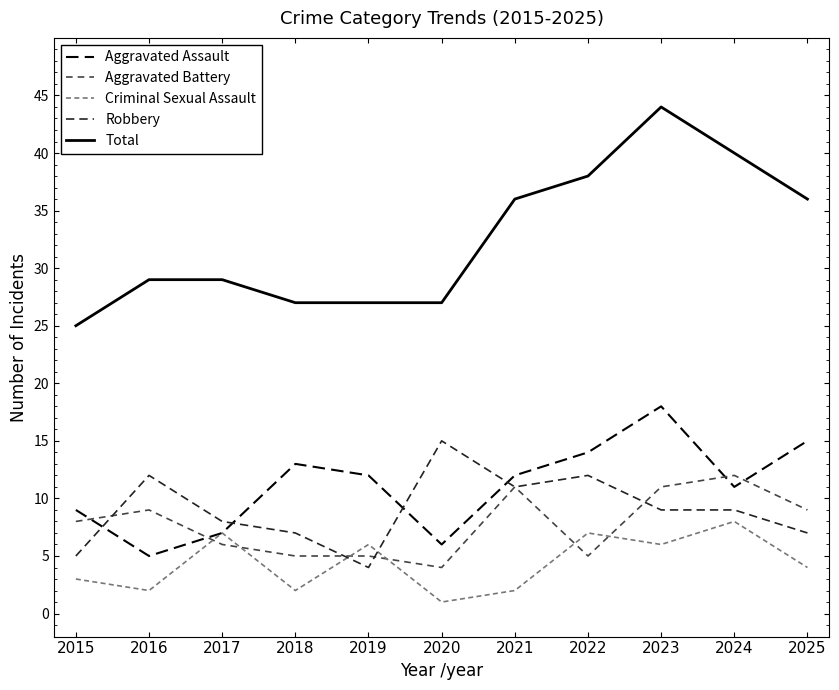

Reading left to right, list all the values displayed in this chart.

Aggravated Assault: 9	5	7	13	12	6	12	14	18	11	15
Aggravated Battery: 8	9	6	5	5	4	11	5	11	12	9
Criminal Sexual Assault: 3	2	7	2	6	1	2	7	6	8	4
Robbery: 5	12	8	7	4	15	11	12	9	9	7
Total: 25	29	29	27	27	27	36	38	44	40	36